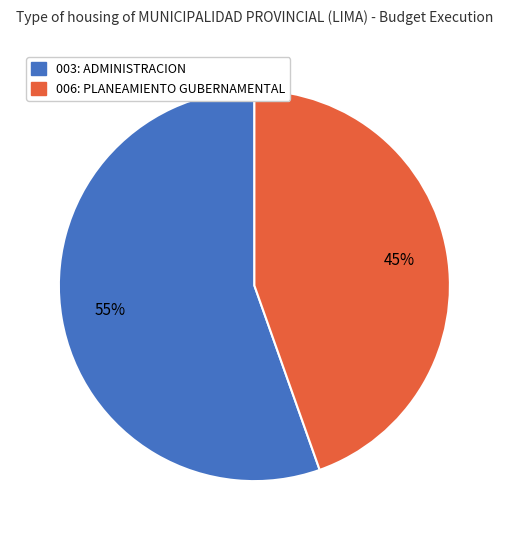

Is it true that 006: PLANEAMIENTO GUBERNAMENTAL is 45% of the pie?

True